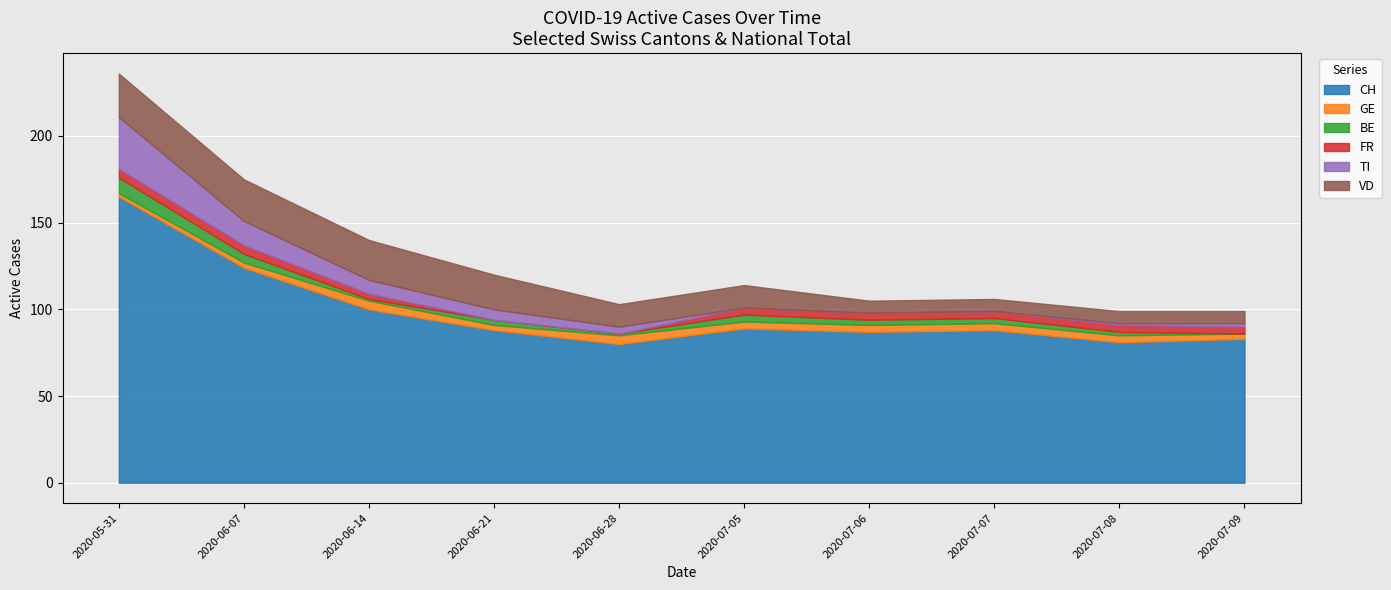

At which category is the sum across all series the highest?

2020-05-31